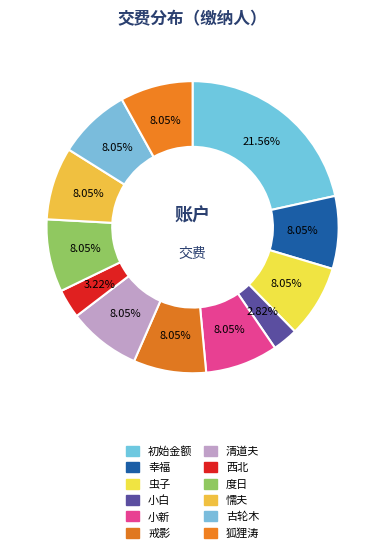

Which category has the smallest portion of the pie?

小白